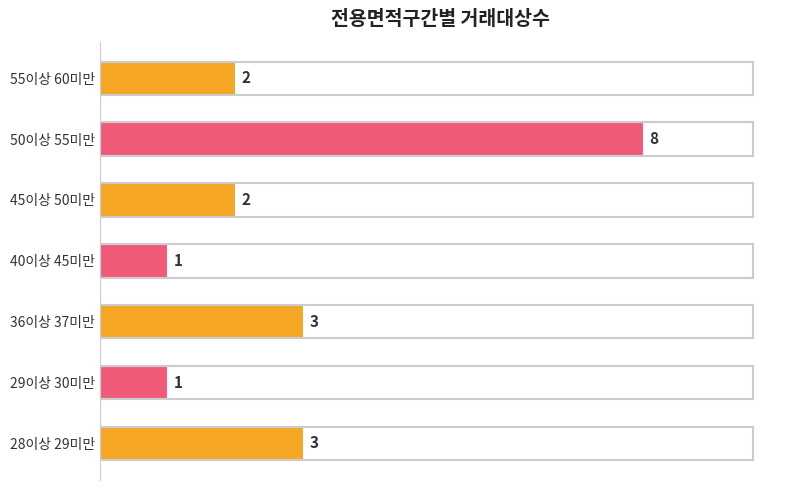

What is the sum of all values?

20